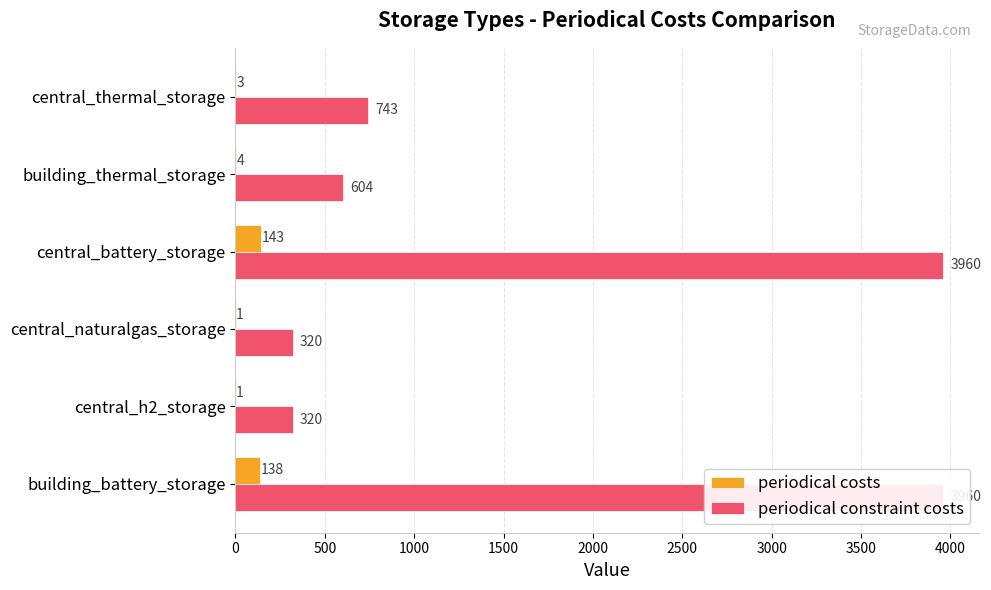

Does the chart contain stacked bars?

No